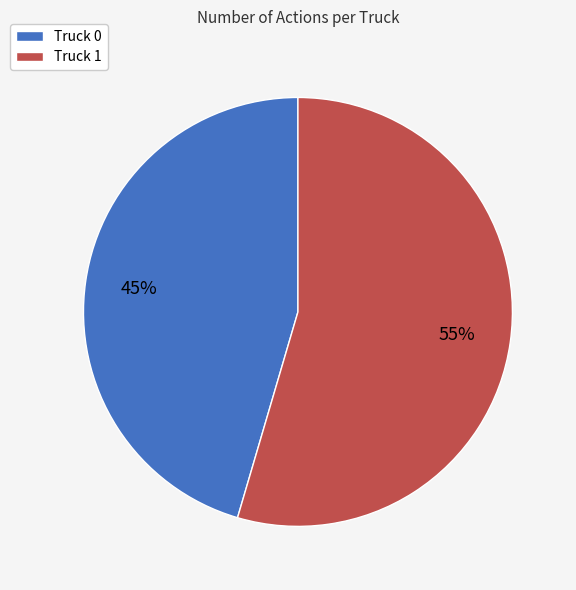

True or false: Truck 0 accounts for 33% of the total.

False